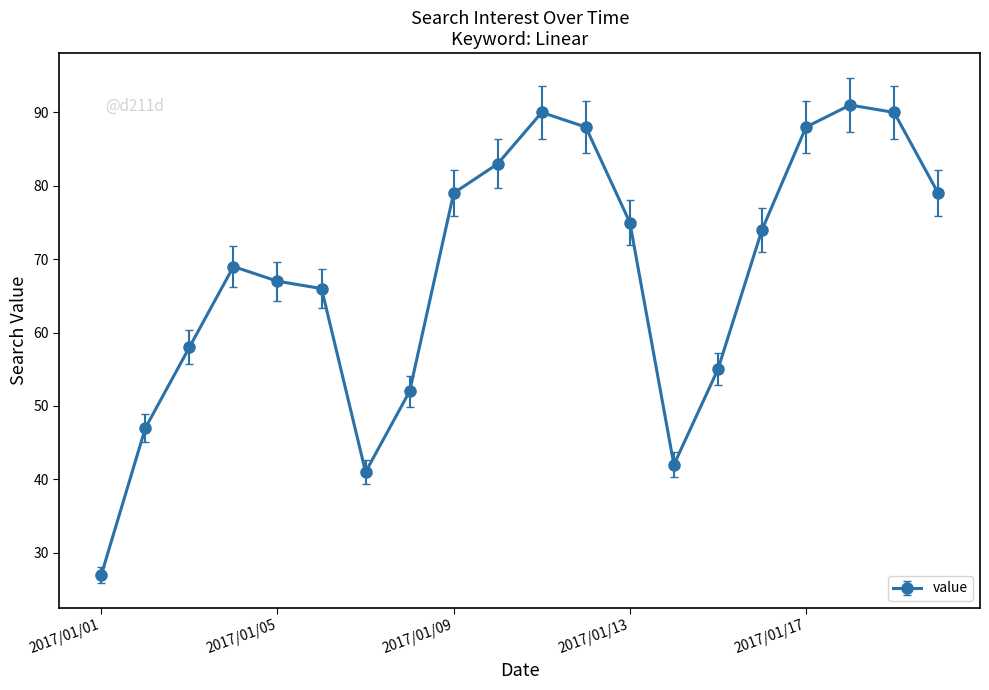

How many lines are shown in the chart?

1